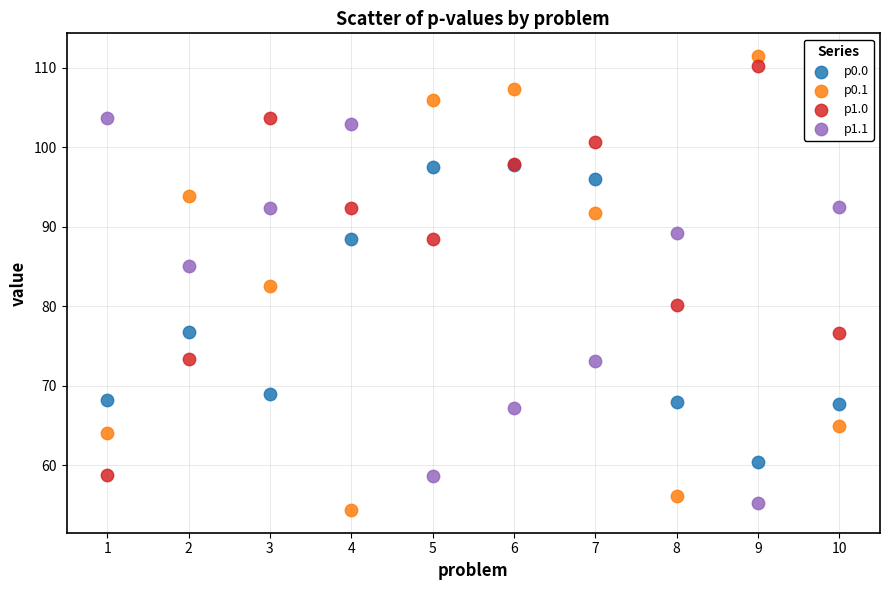

In the p1.1 series, what Y value is closest to 79?

73.1